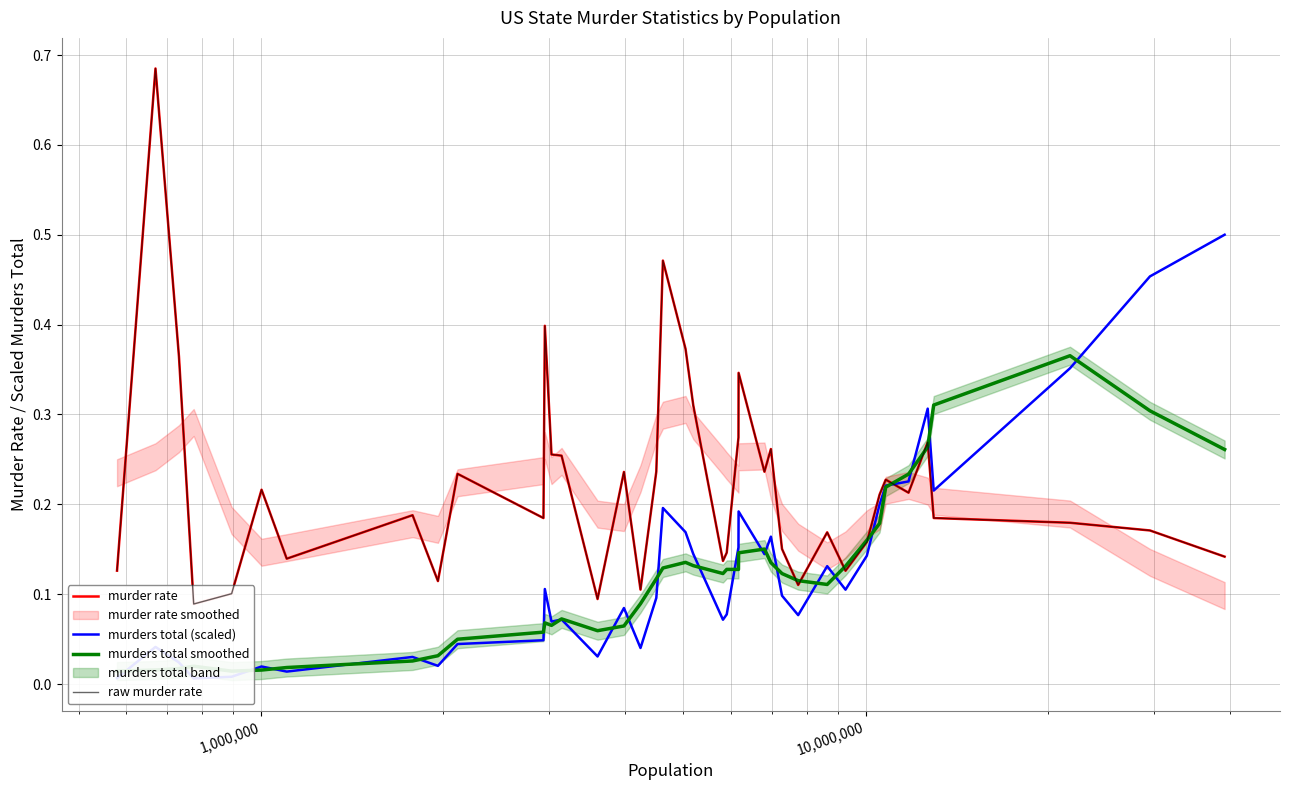

At how many categories does at least one series exceed 0?

40